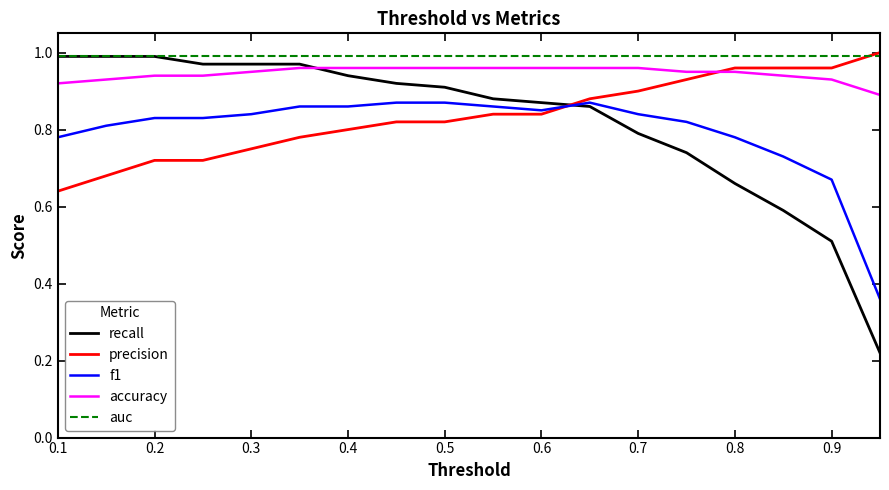

True or false: f1 and accuracy intersect in this chart.

False